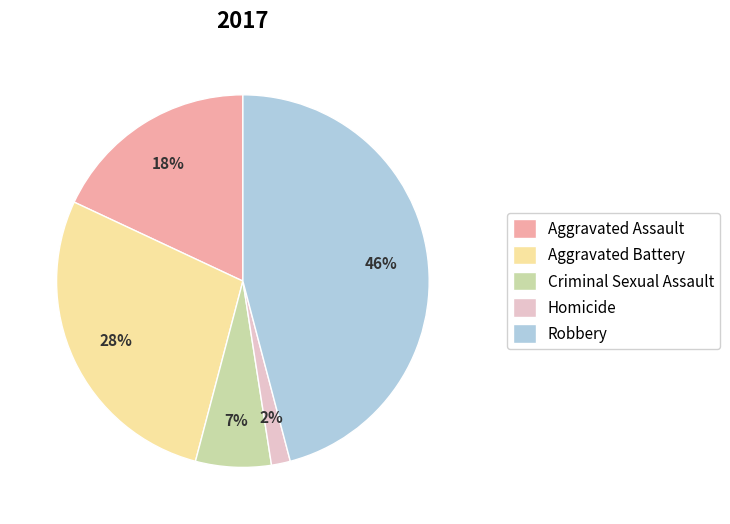

Which category has the biggest portion of the pie?

Robbery